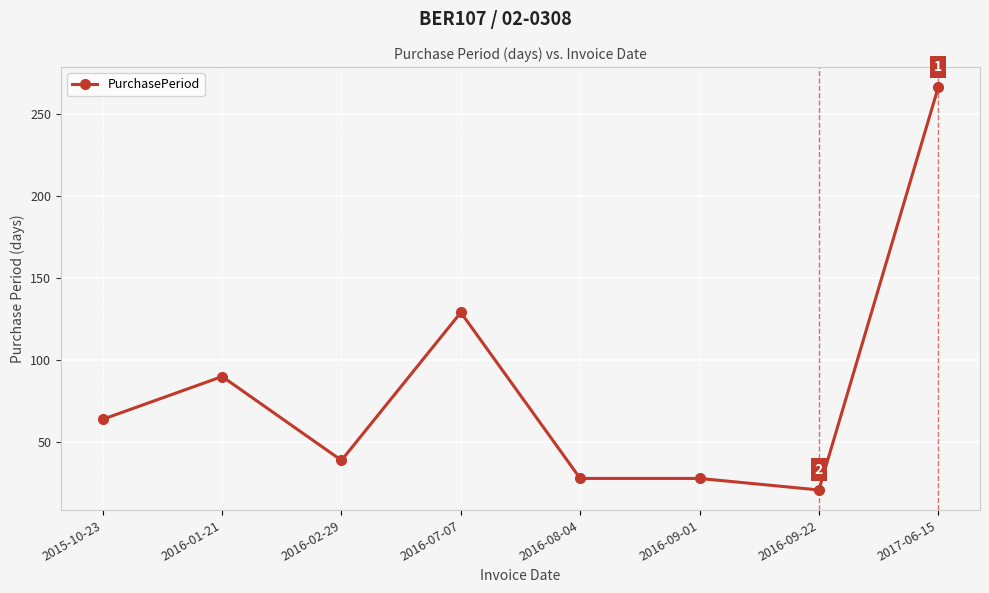

What is the average value?

83